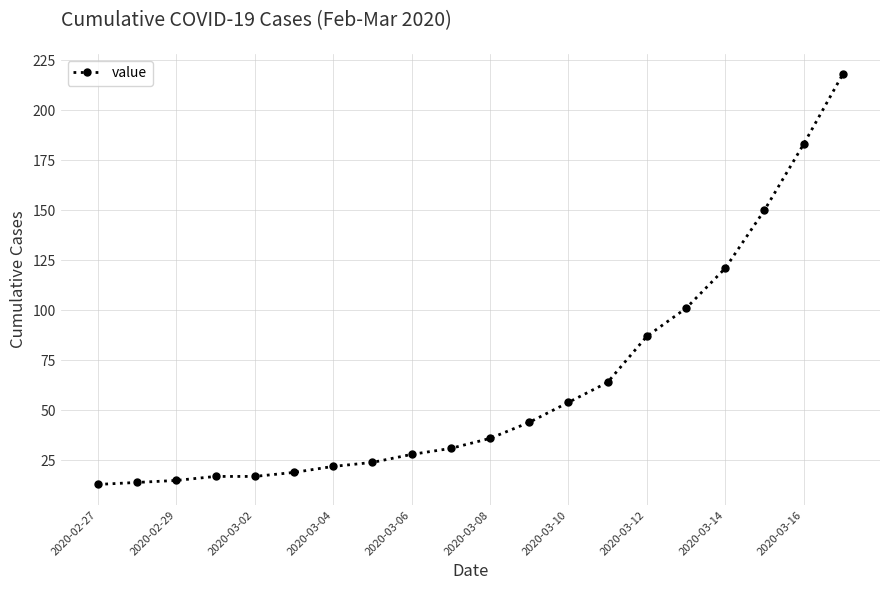

What is the smallest value displayed?

13